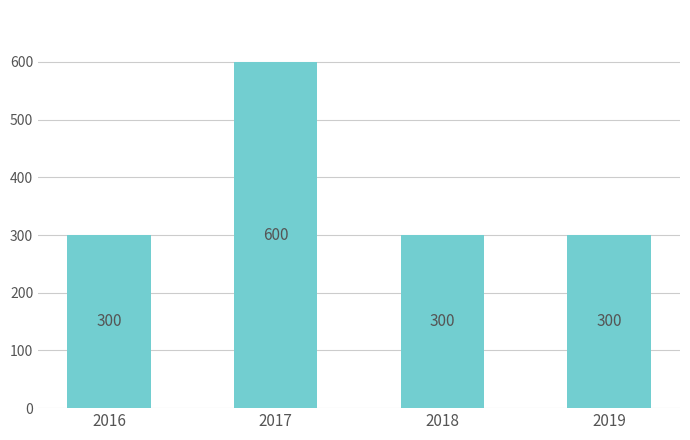

Are the bars horizontal?

No